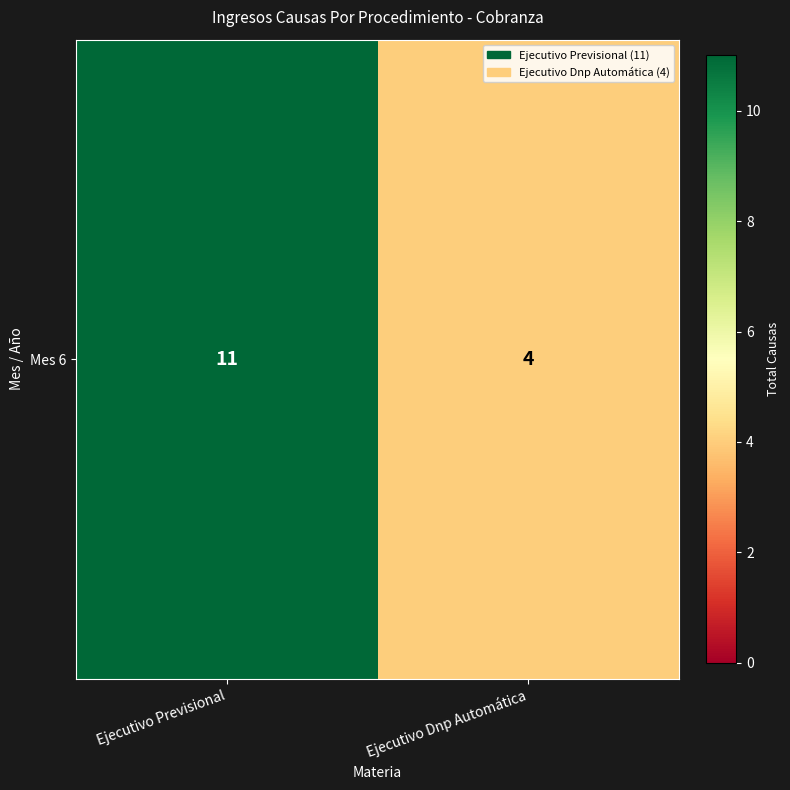

Rank the categories by value from lowest to highest.

Ejecutivo Dnp Automática, Ejecutivo Previsional